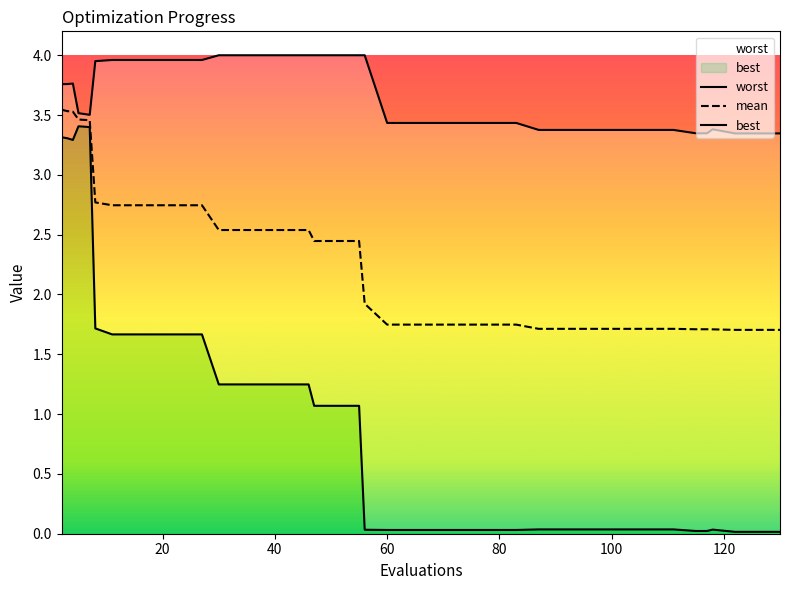

Is this an area chart (filled region under the line)?

No